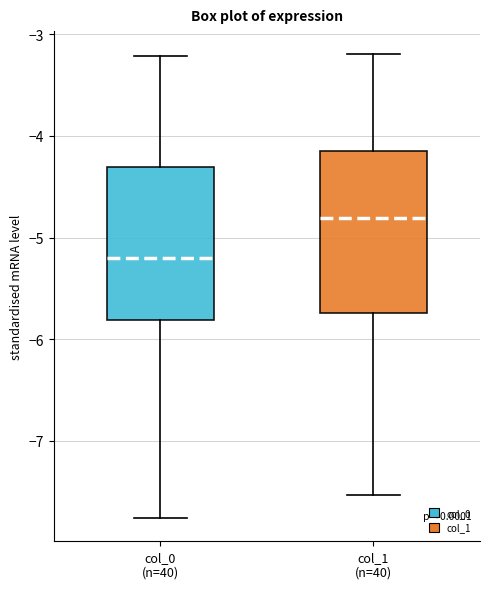

Where is the upper edge of the box for col_1 (n=40) on the y-axis? The values are not printed on the chart, so give them approximately, as read against the axis.

-4.1